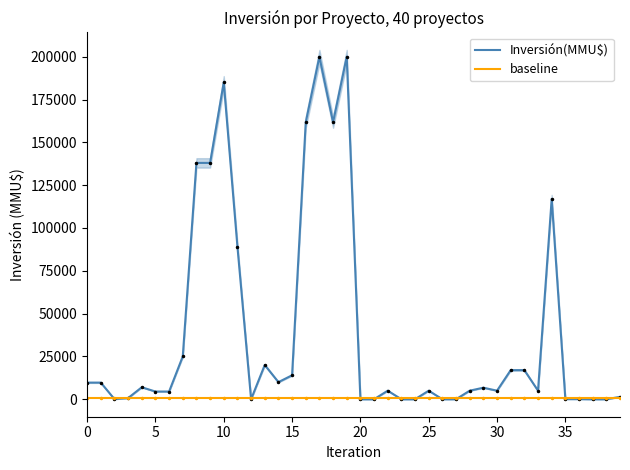

What is the difference between the maximum and minimum values in the Inversión(MMU$) series?

200000